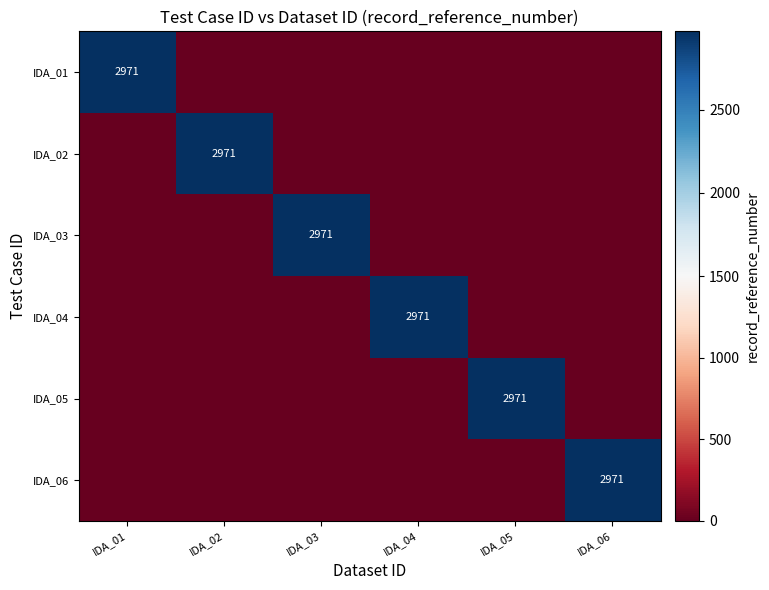

Is it true that IDA_06 equals 2971 at IDA_06?

True